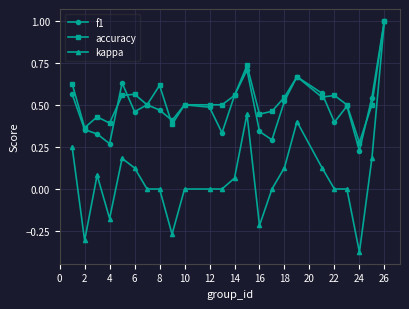

Which series has the largest range (max minus min)?

kappa